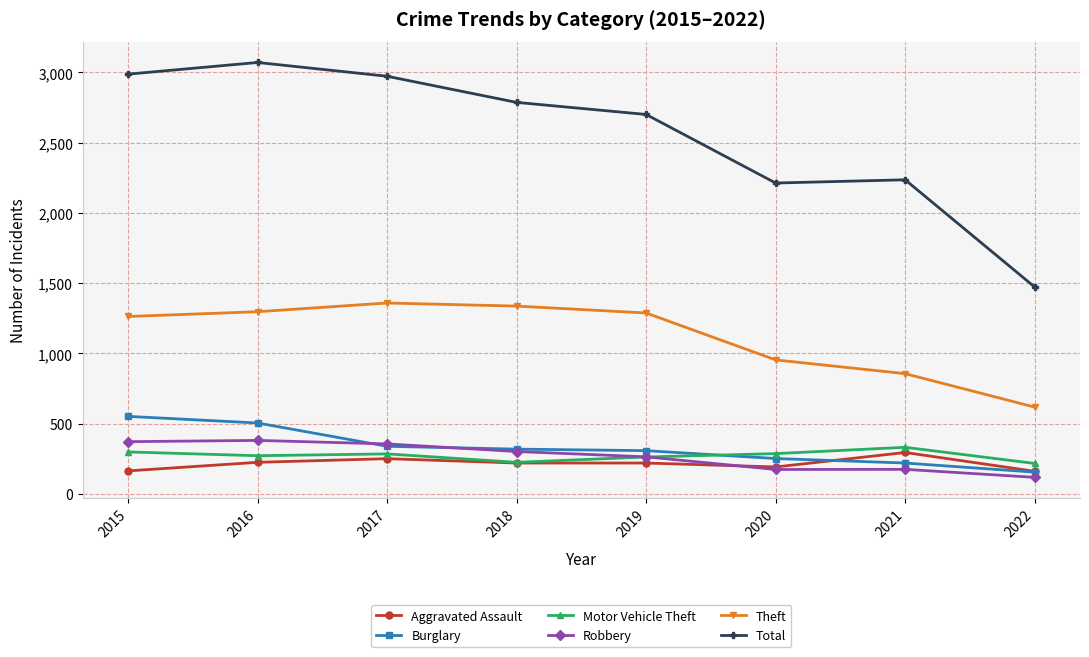

True or false: Robbery and Theft cross at least once.

False